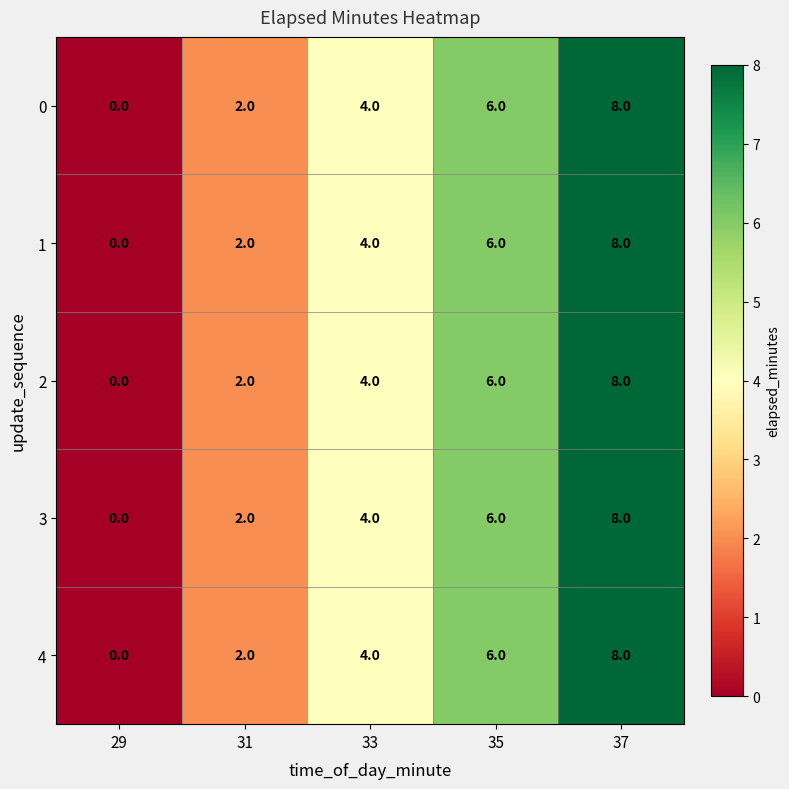

List the labels in order of 2 value, largest first.

37, 35, 33, 31, 29